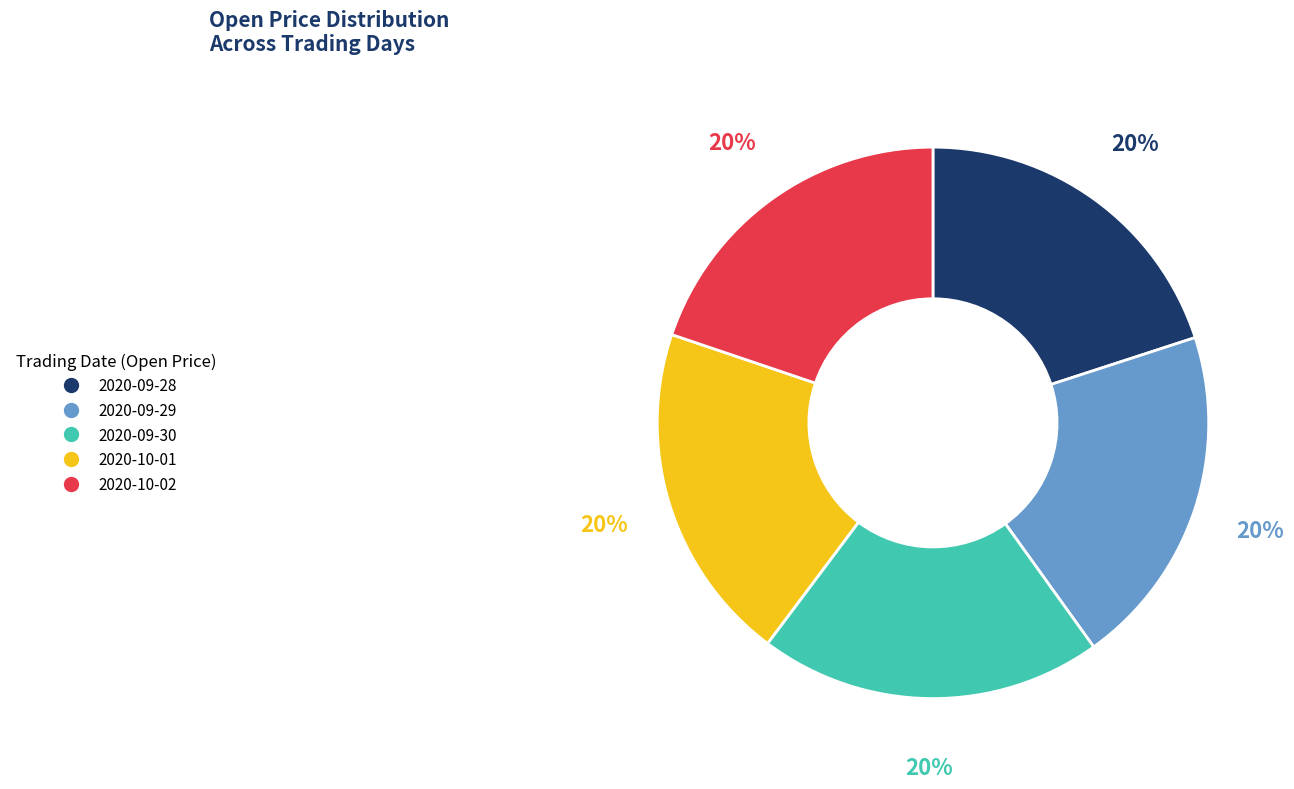

What is the ratio of the value at 2020-09-30 to the value at 2020-09-29?

1.0